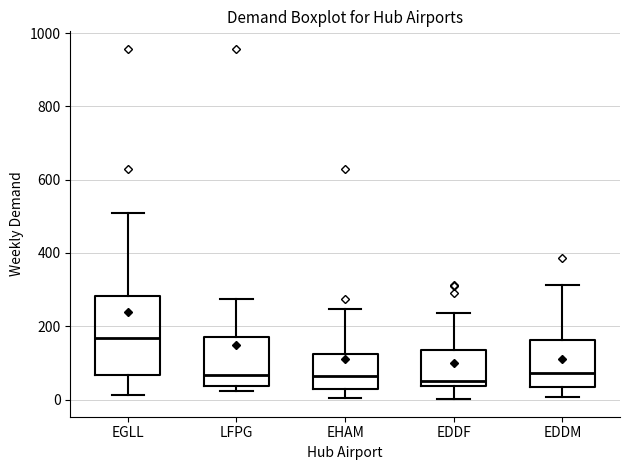

Where does the median line of the box for EDDM sit on the y-axis? The values are not printed on the chart, so give them approximately, as read against the axis.

80